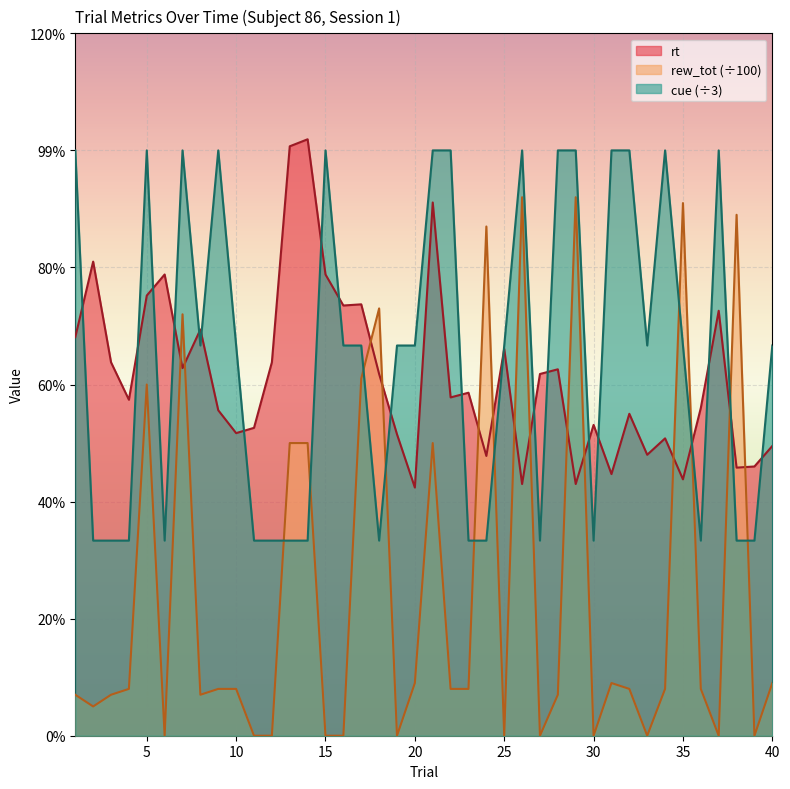

Where do cue and rew_tot_norm first cross each other?

12 and 13